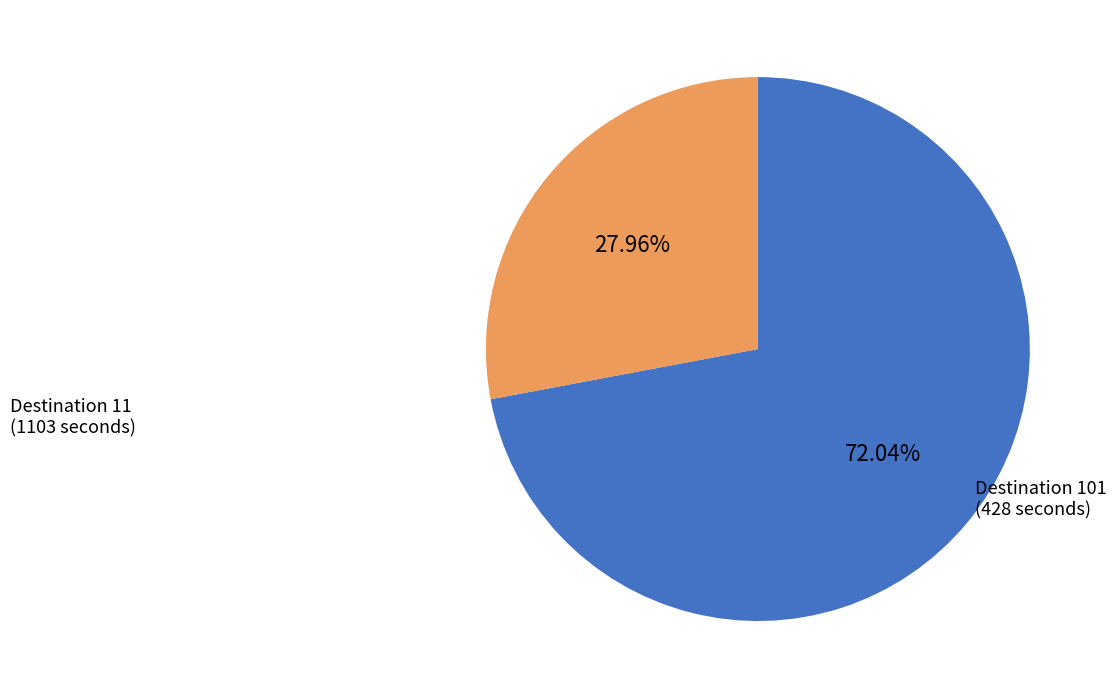

What is the smallest slice in the pie chart?

101